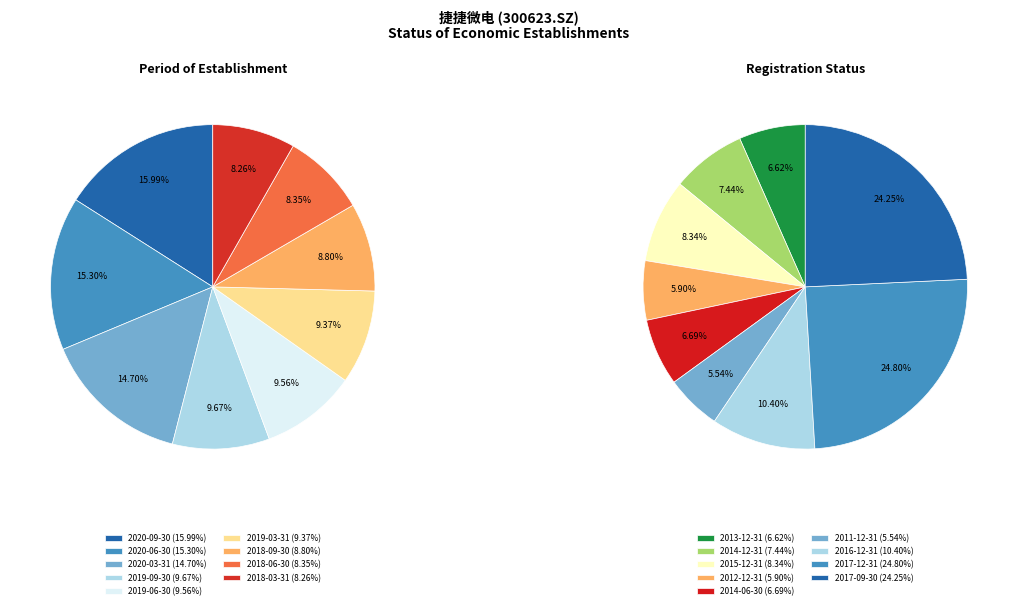

True or false: 4 accounts for 1% of the total.

False